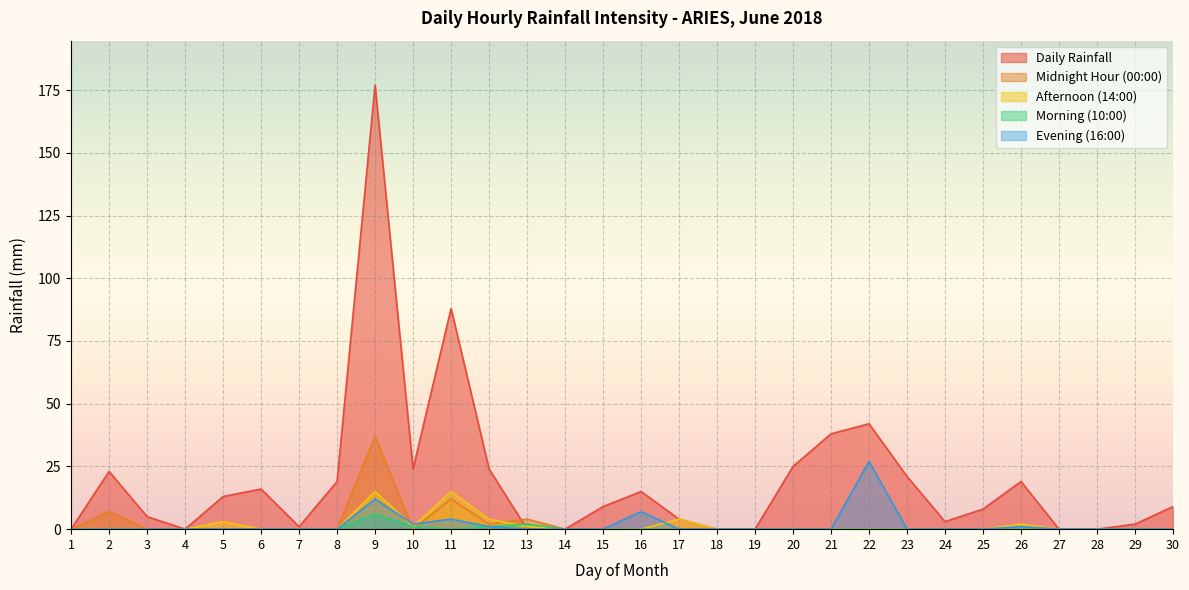

Where is Evening (16:00) nearest to the value 13?

9